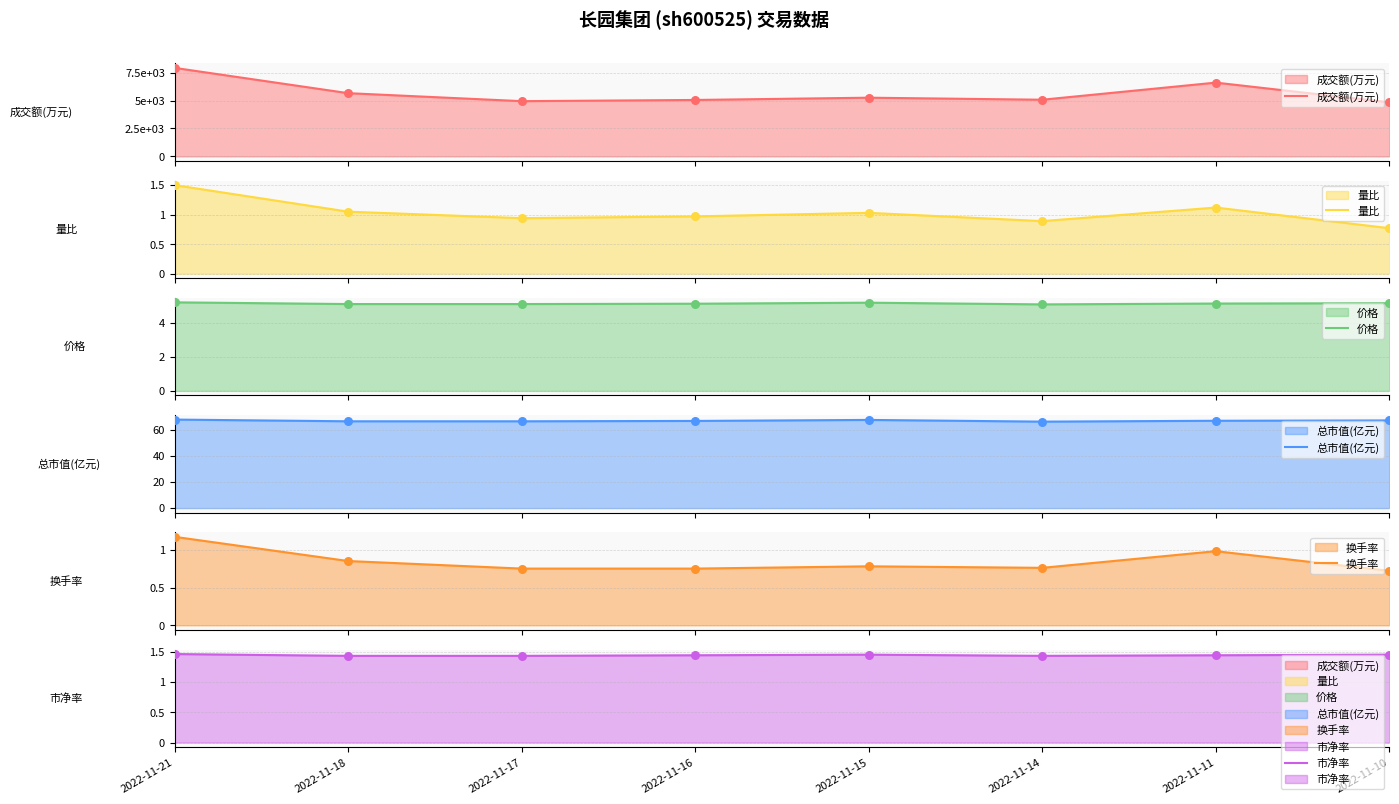

What are all the series names shown in the legend?

成交额(万元), 量比, 价格, 总市值(亿元), 换手率, 市净率